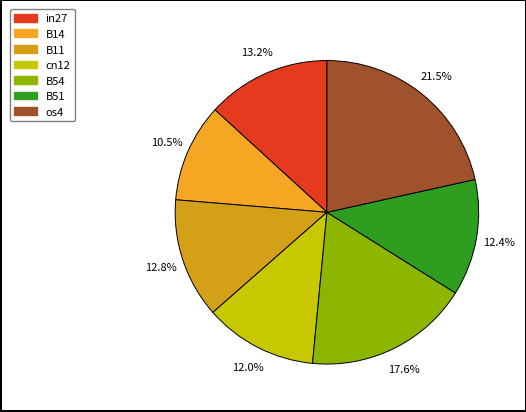

How many segments does this pie chart have?

7